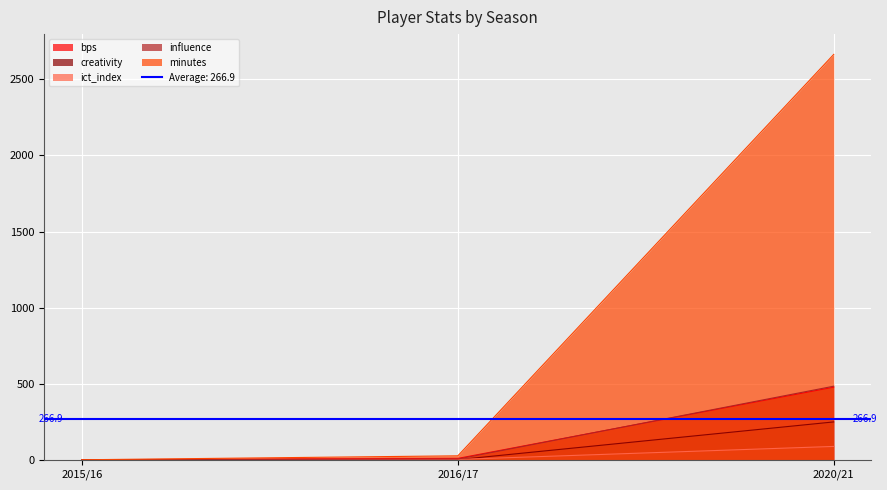

What are all the series names shown in the legend?

bps, creativity, ict_index, influence, minutes